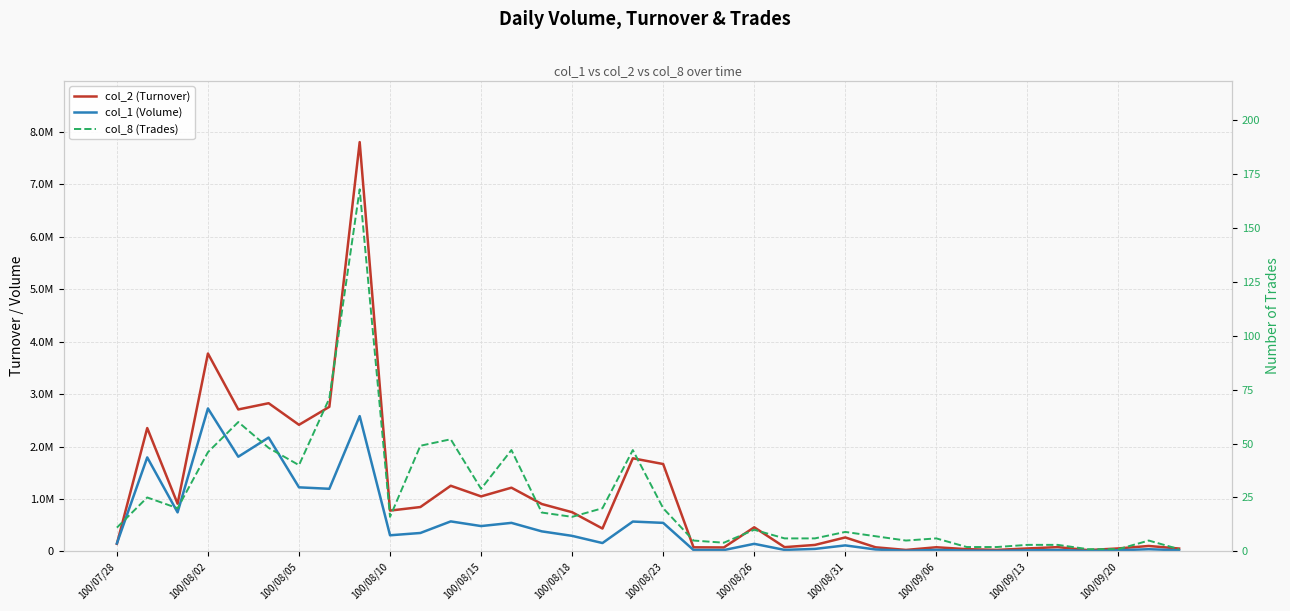

At which label does col_1 (Volume) first exceed 158000?

100/08/02